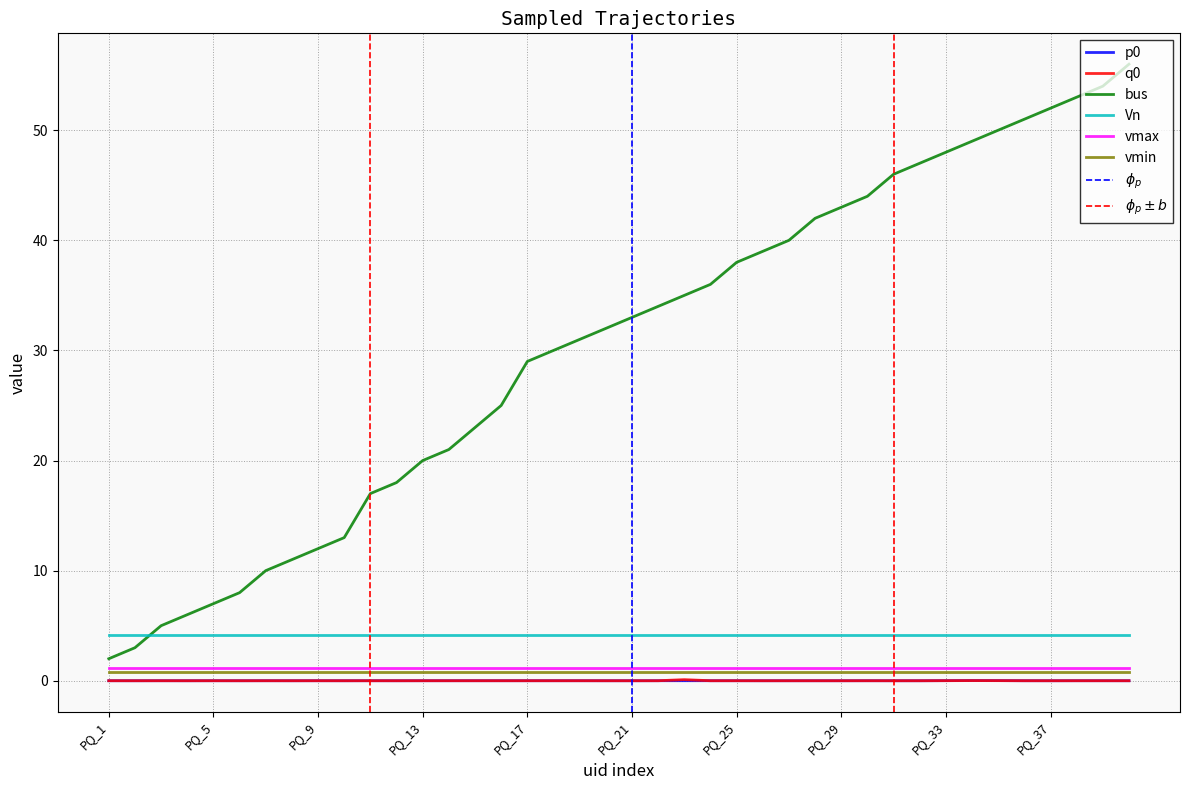

Between PQ_28 and PQ_22, which is larger?

PQ_22